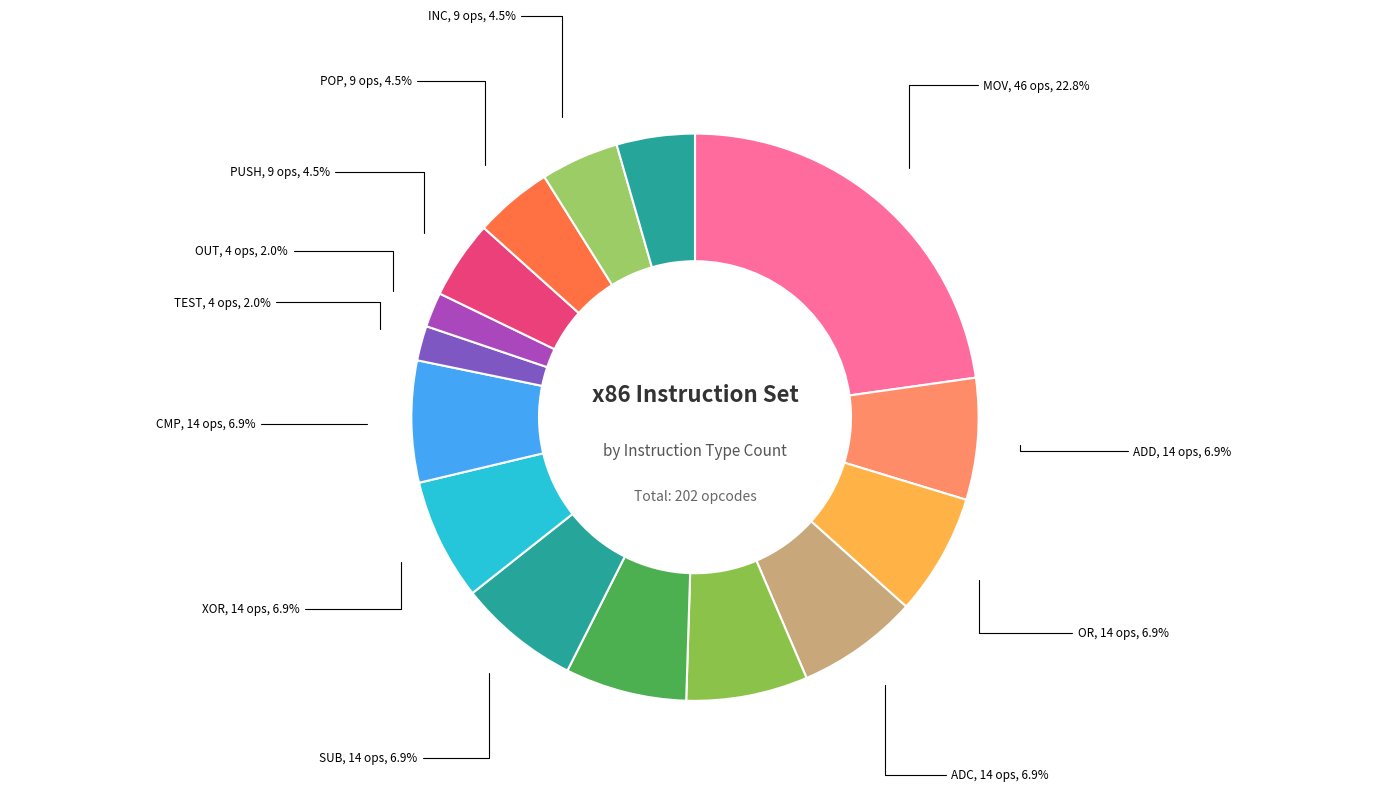

Count the number of slices in the pie.

15